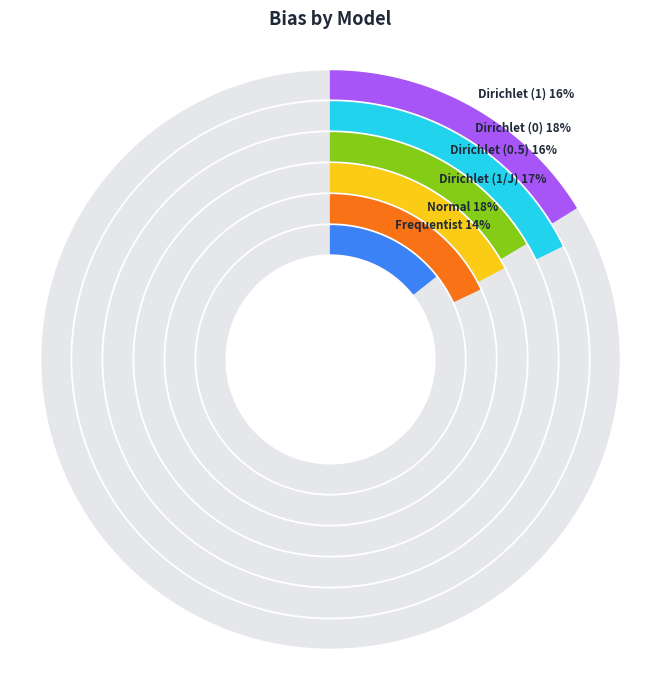

What is the total percentage of Dirichlet (1) and Dirichlet (0.5)?

32.7%